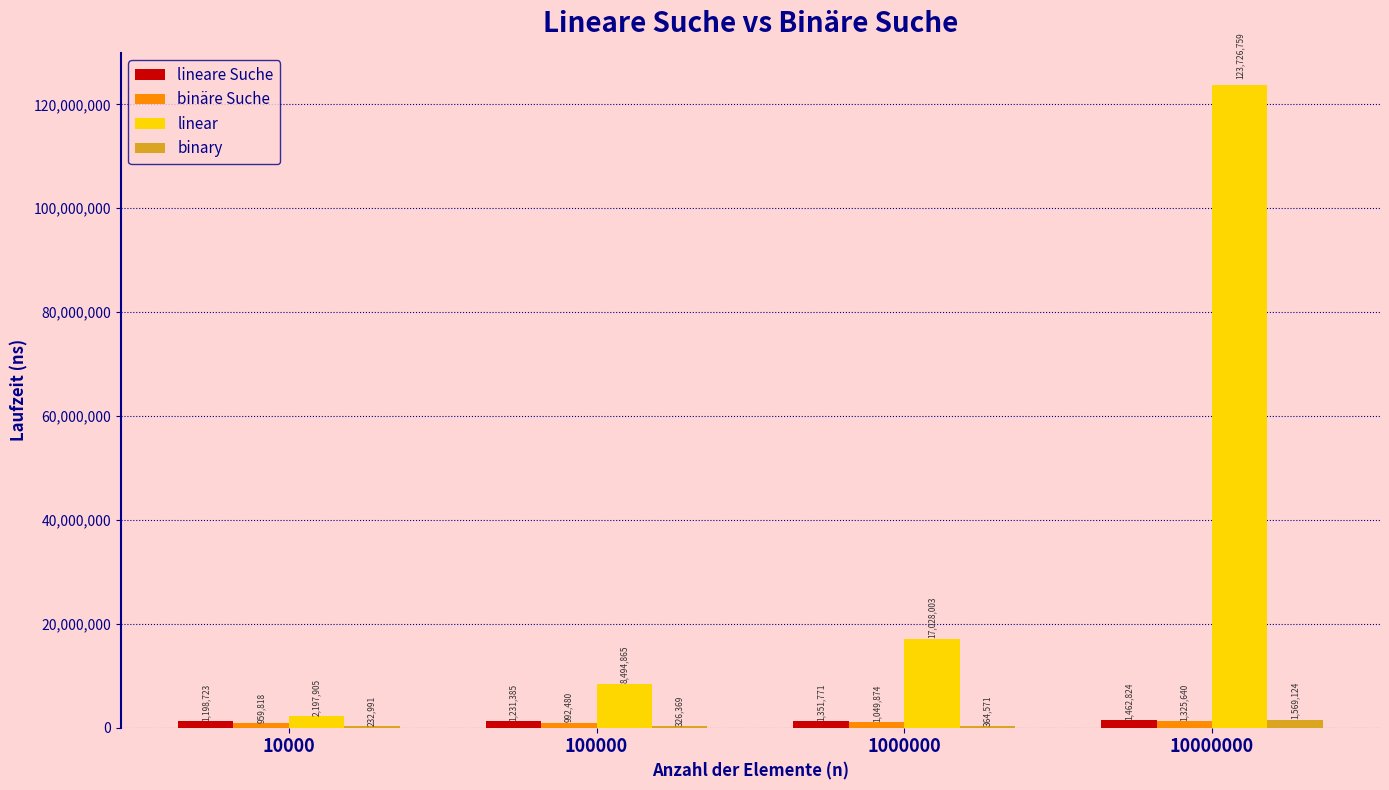

Between 100000 and 1000000, which series saw the biggest shift?

linear